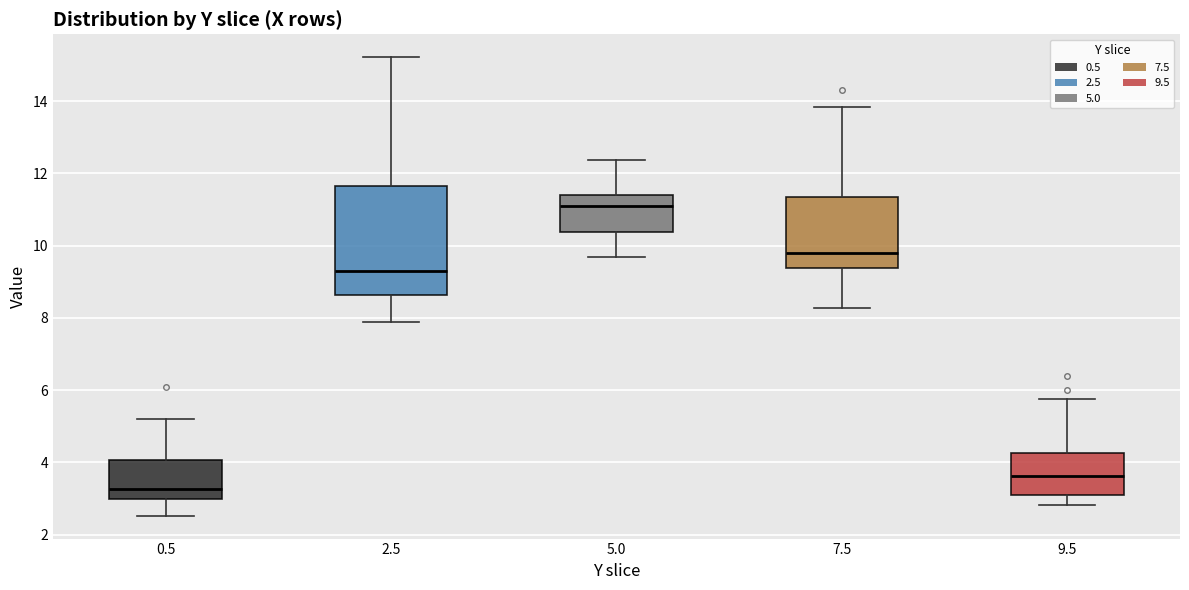

Comparing the boxes themselves (not the whiskers), which one is the tallest?

2.5